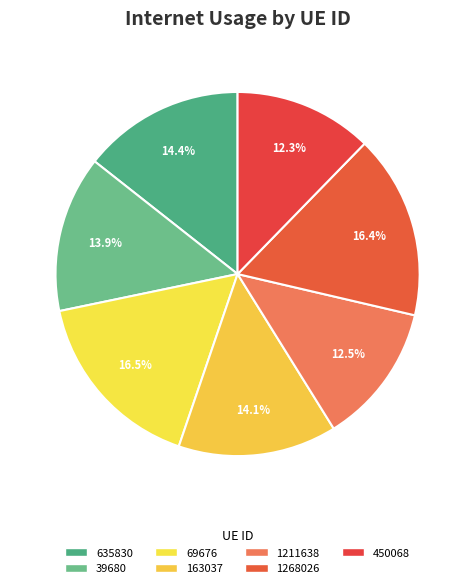

Does 163037 represent more than half of the total?

No